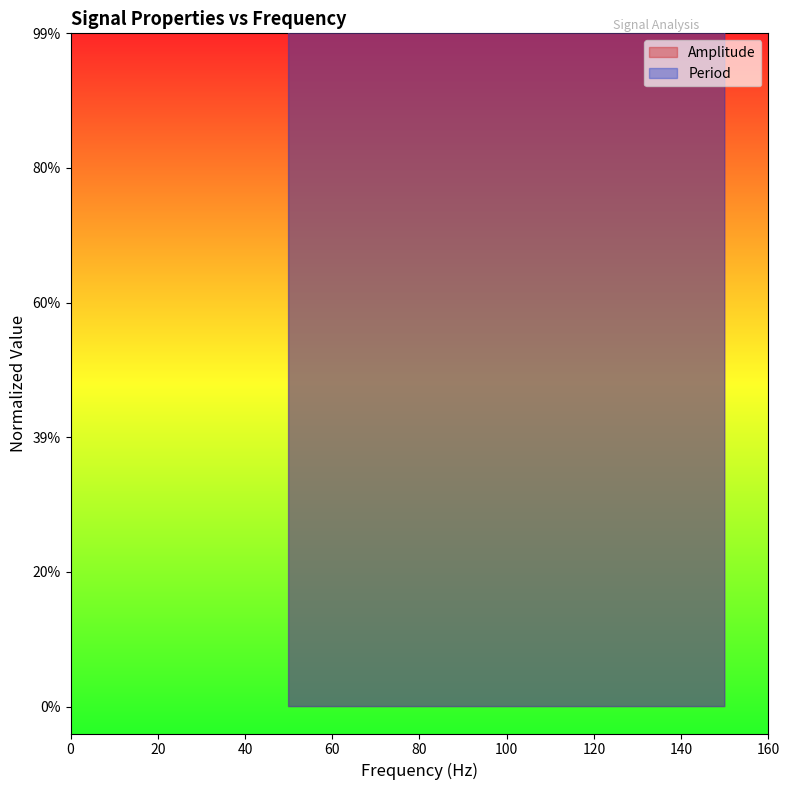

Between 100 and 150, which series saw the biggest shift?

Period